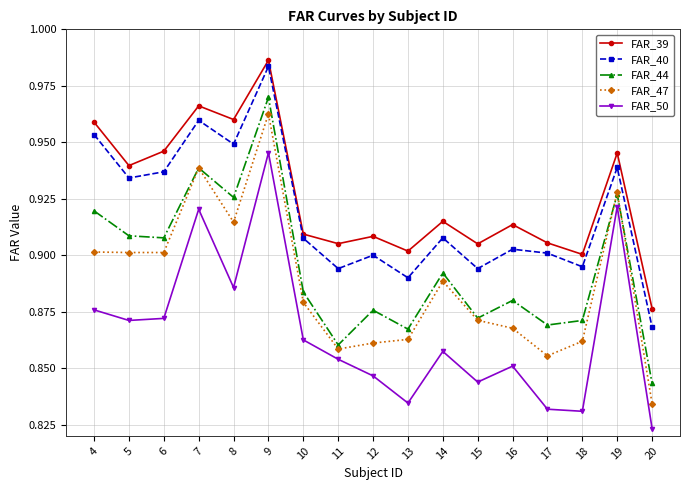

True or false: FAR_40 and FAR_44 intersect in this chart.

False